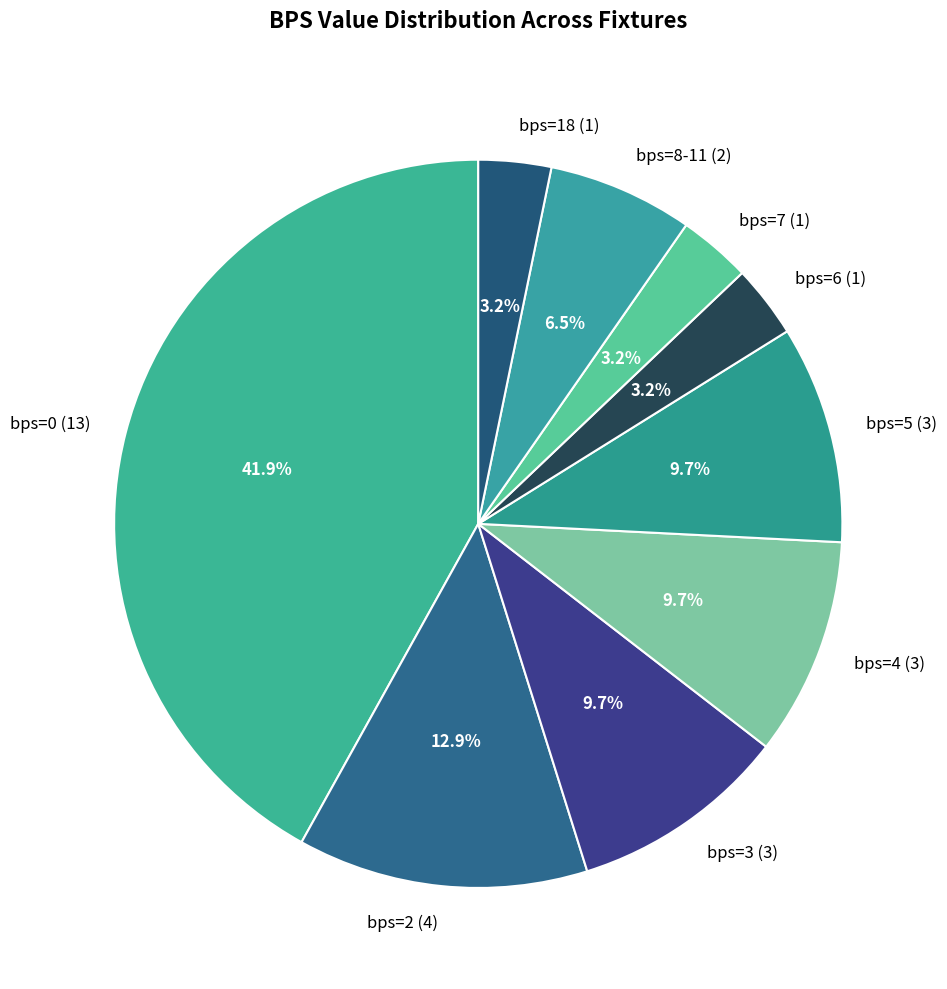

Is there any slice that represents more than half of the pie?

No